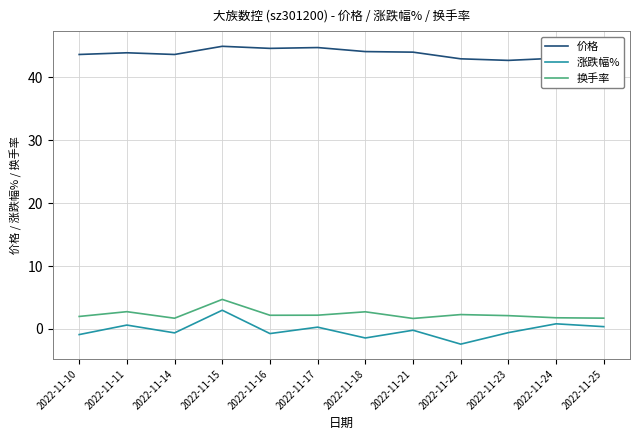

What is the approximate value of 价格 at 2022-11-22?

42.9